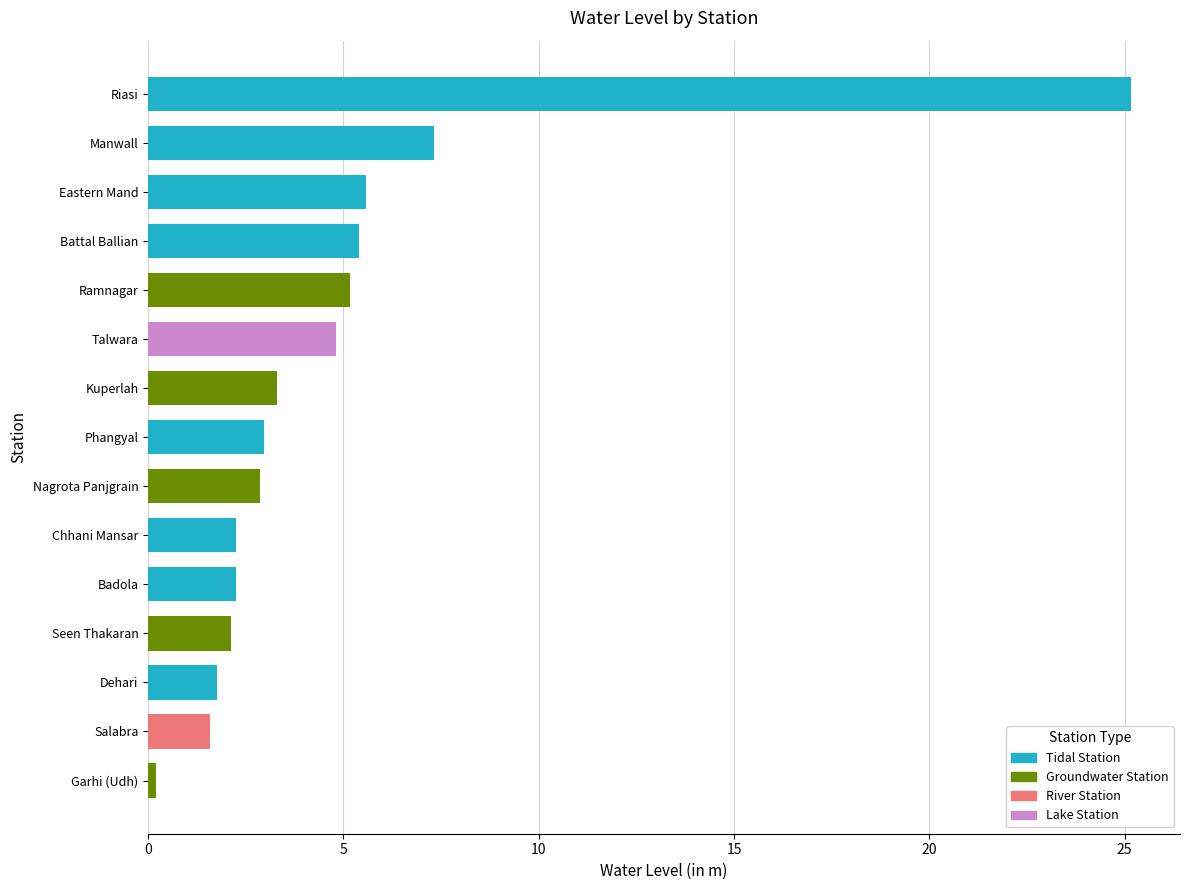

What is the value of the 1st bar from the left?

0.2